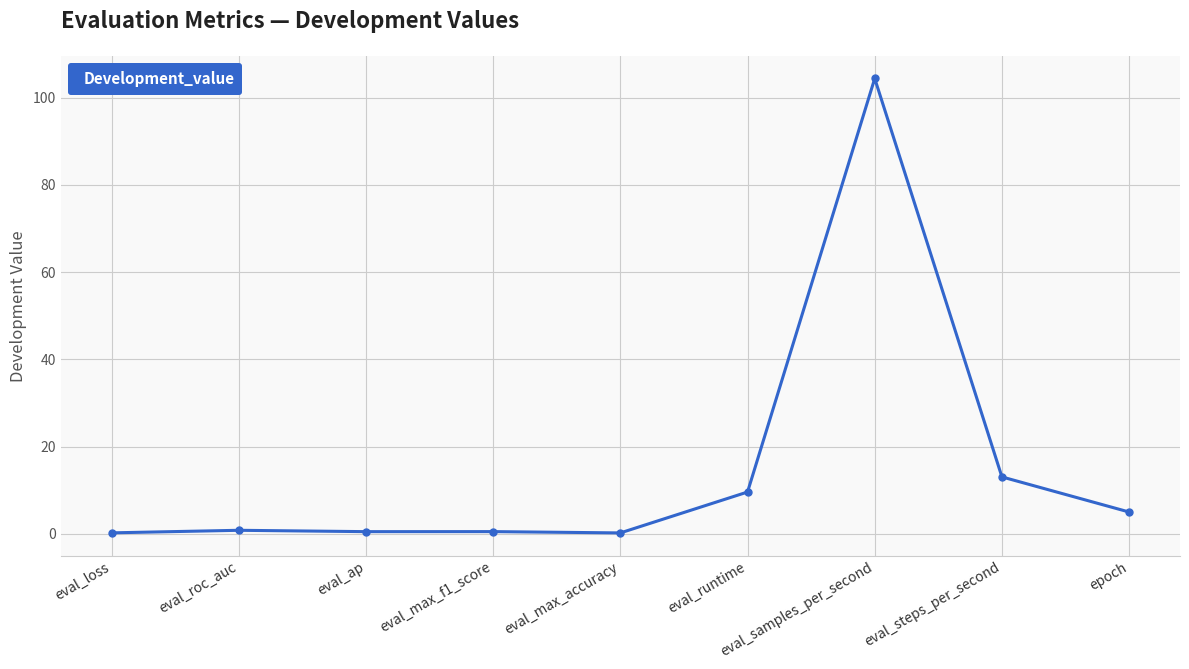

The value at eval_samples_per_second is 72.8. True or false?

False